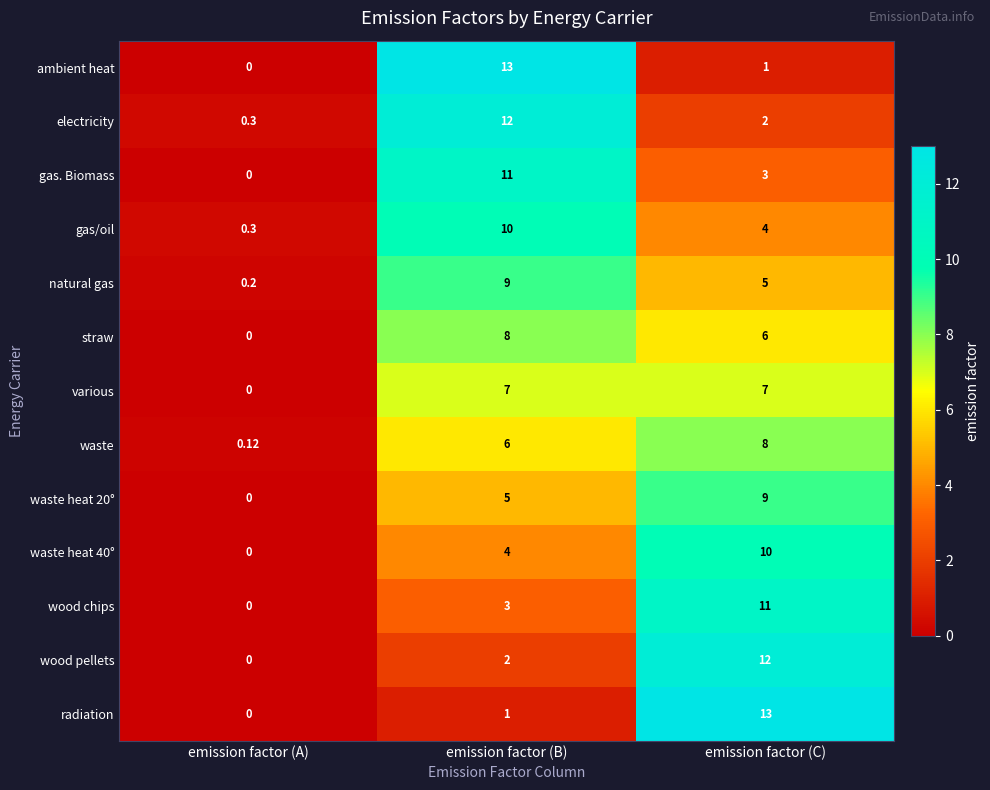

How many distinct data groups are displayed?

13